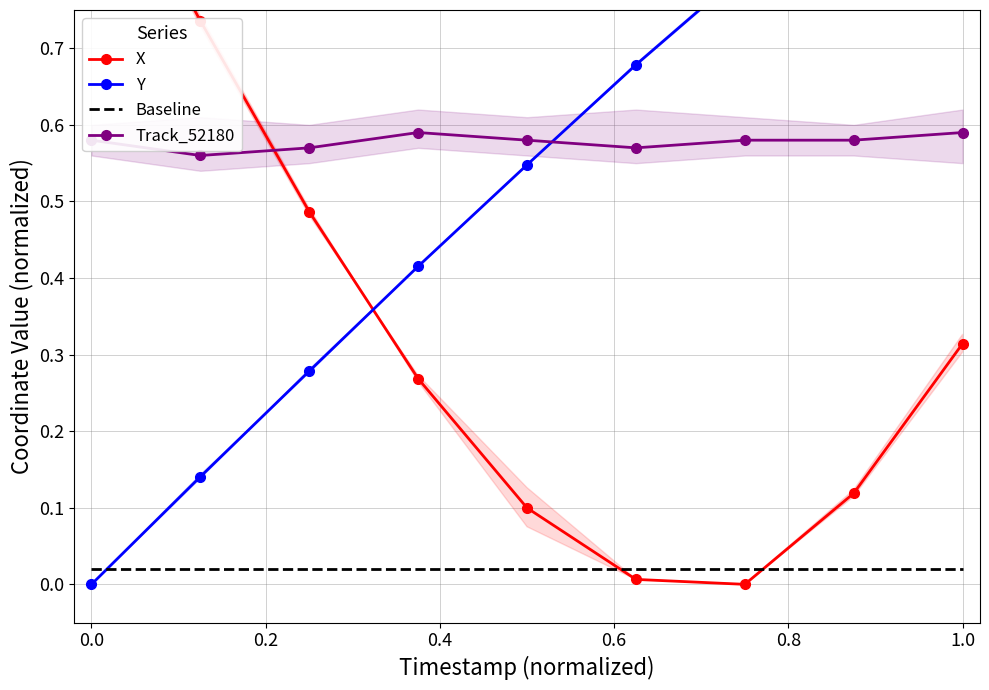

Rank the series by their maximum value, from highest to lowest.

X, Y, Track_52180, Baseline